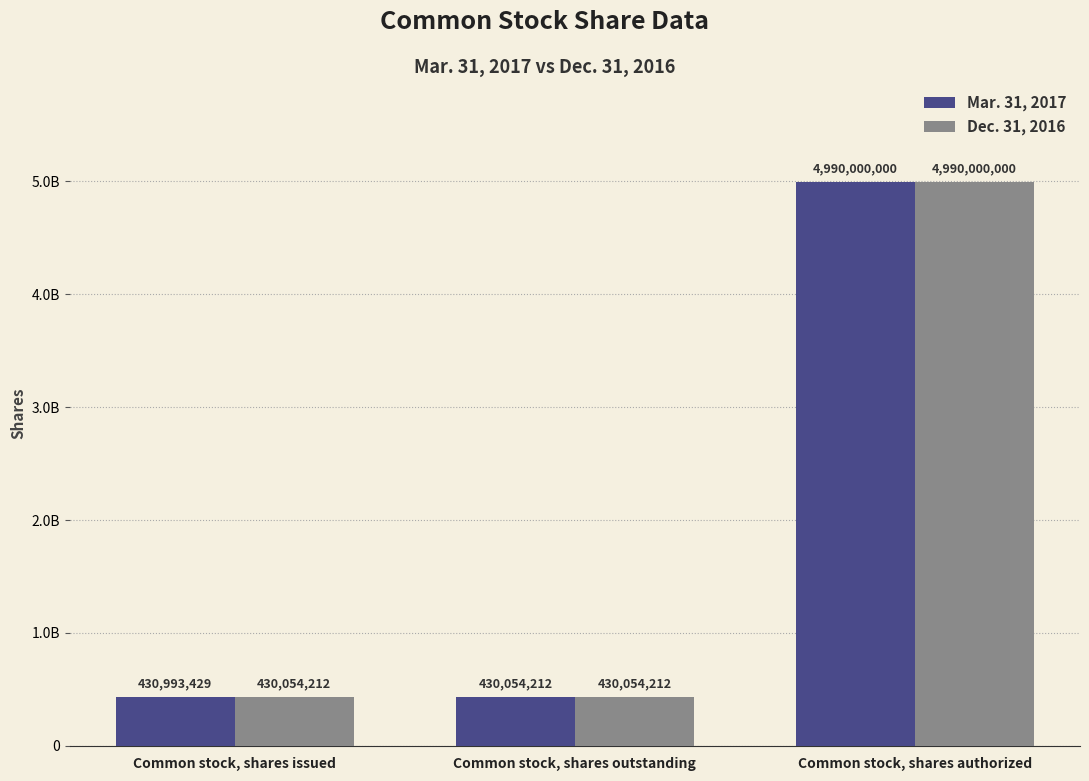

What is the difference between the Mar. 31, 2017 values at Common stock, shares issued and Common stock, shares outstanding?

939217